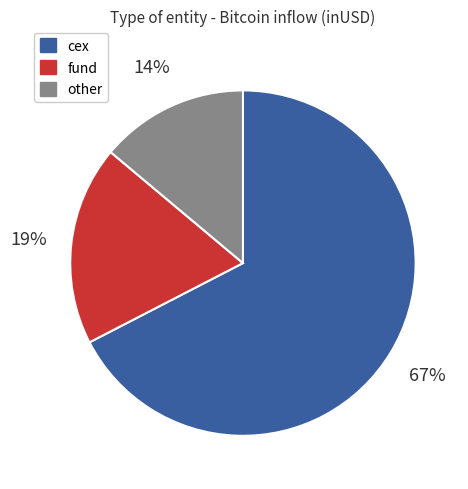

What is the largest slice in the pie chart?

cex